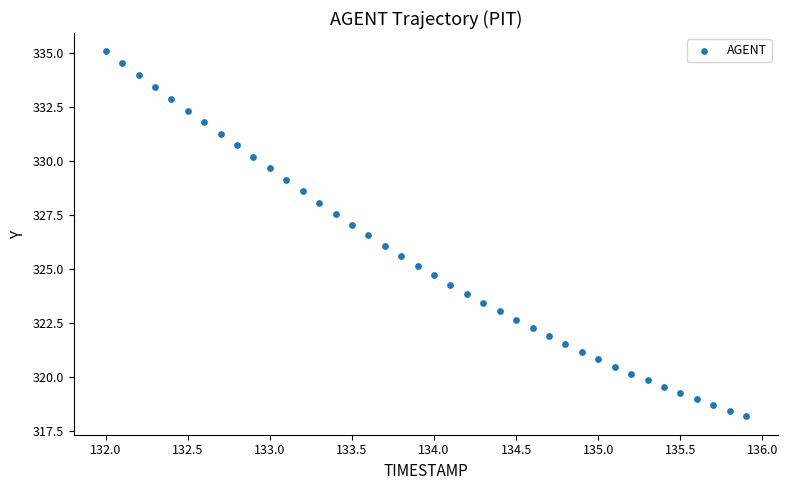

What is the range of X values (max minus min)?

3.9